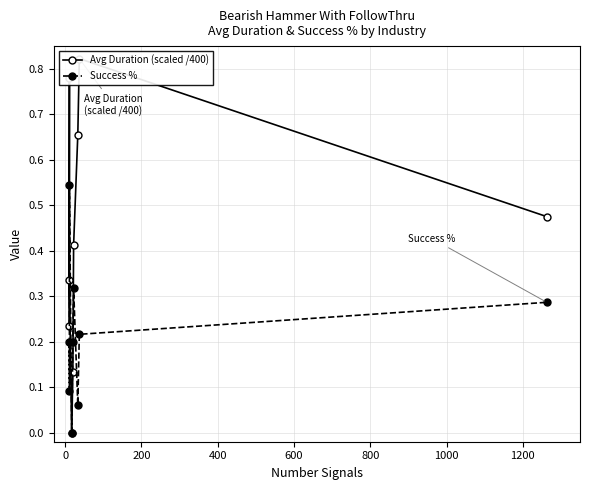

How many interior local valleys does the Success % series have?

3